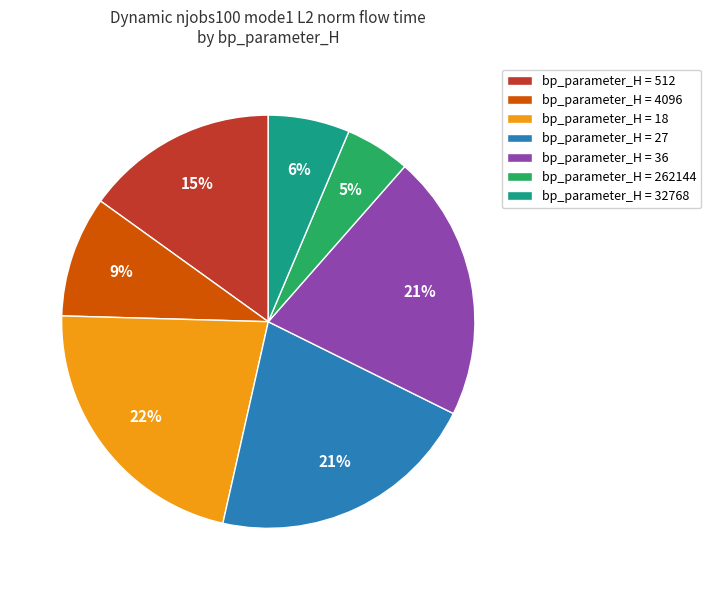

To the nearest percent, what is the average slice percentage?

14%